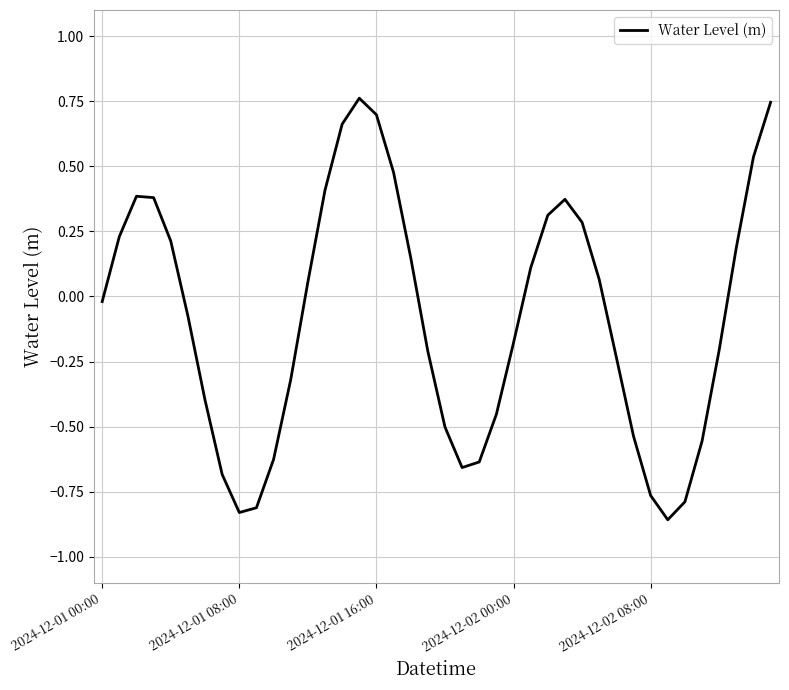

What is the difference between the maximum and minimum values?

1.6